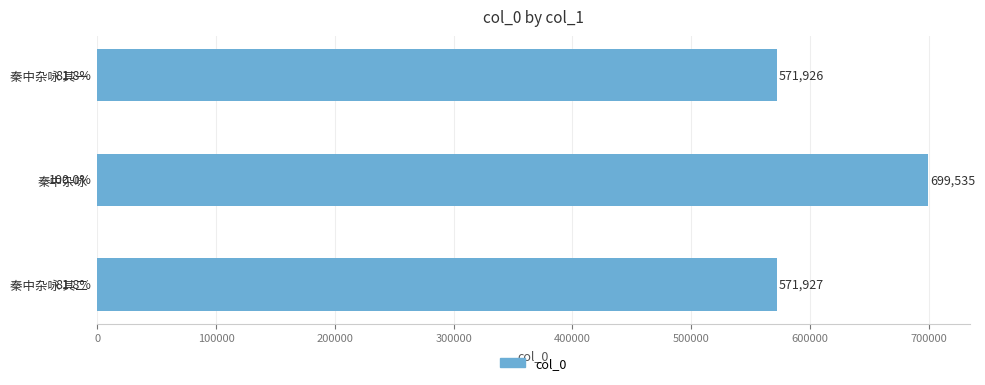

What is the approximate value at 秦中杂咏 其二?

571927